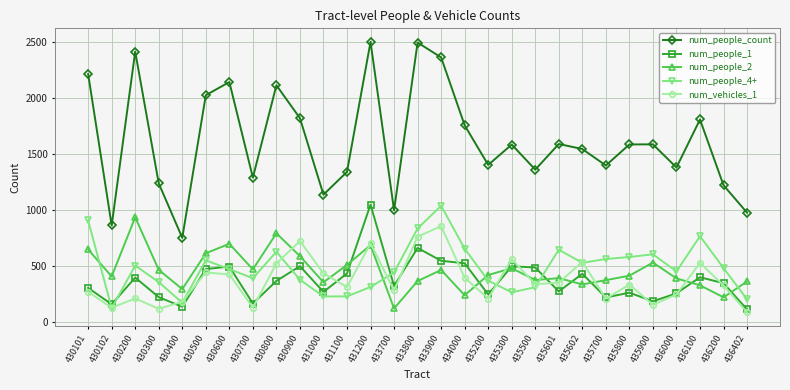

What is the difference between the maximum and second lowest values in the num_vehicles_1 series?

738